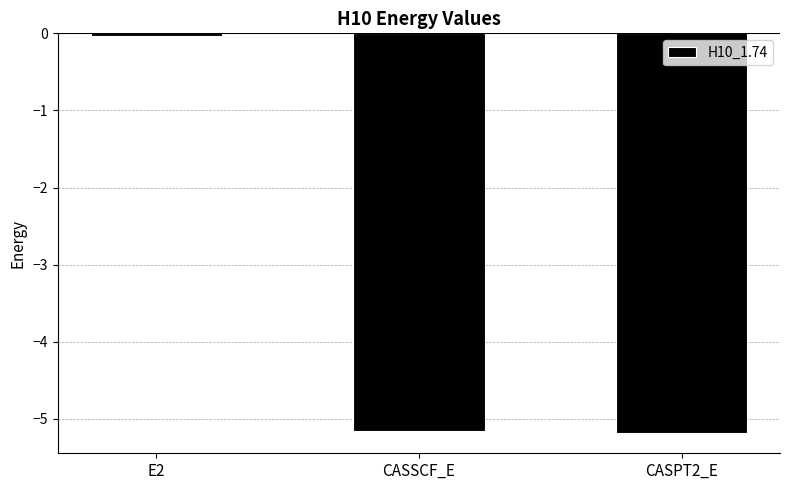

Is it true that the value at CASPT2_E is -9.0?

False